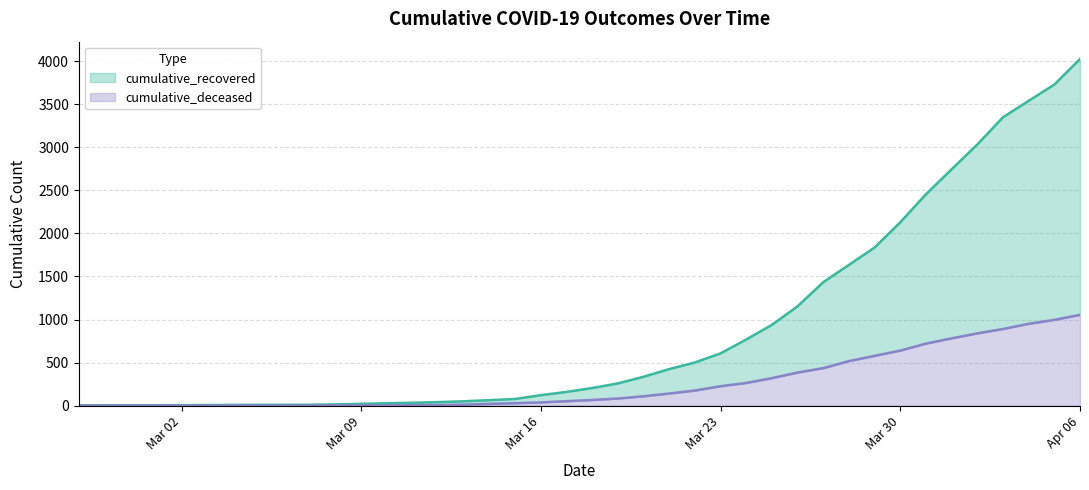

What is the label of the 13th point from the right?

2020-03-25